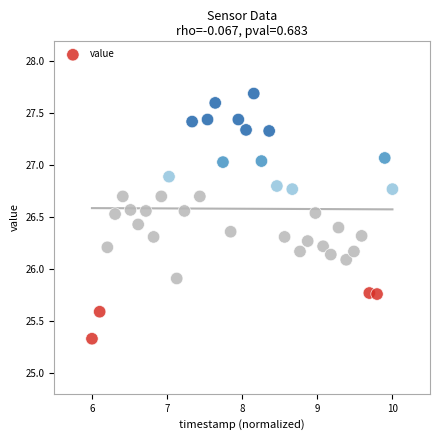

What is the range of X values (max minus min)?

4.0